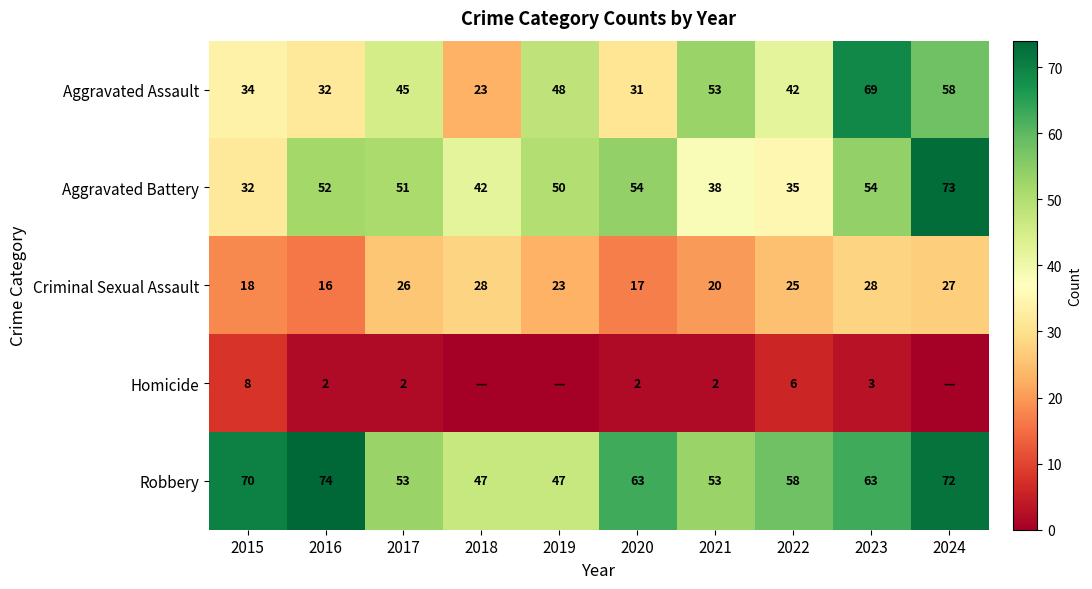

How many categories are shown in the chart?

10